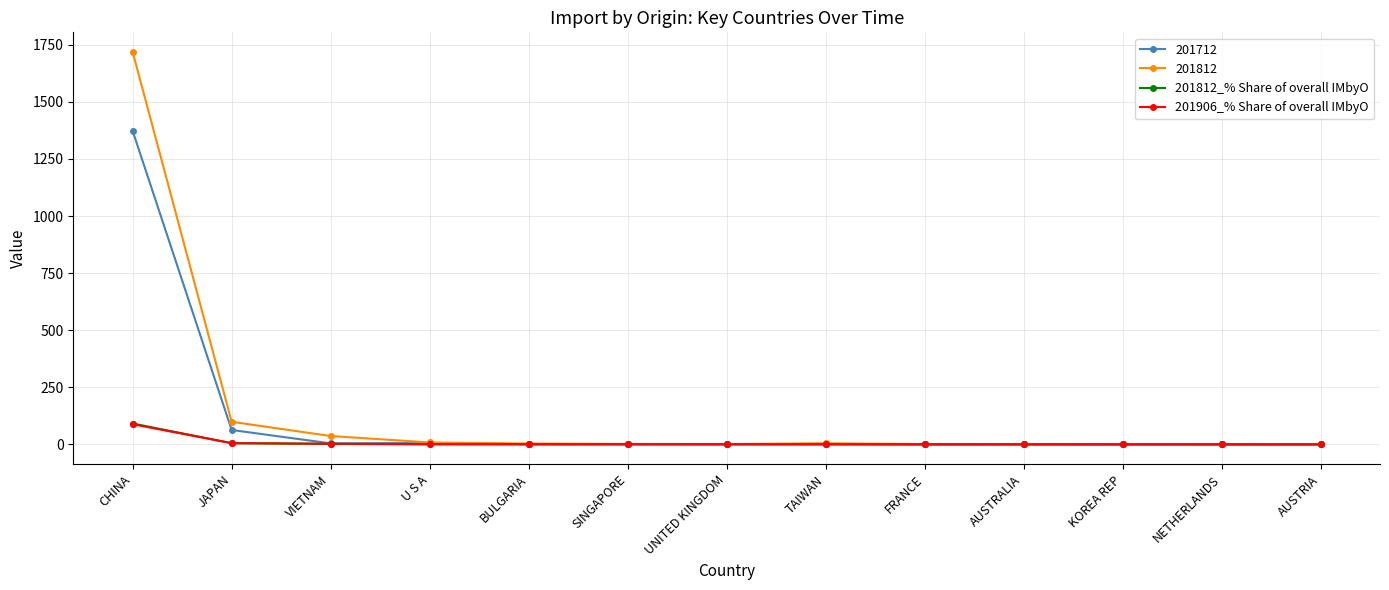

What is the label of the 12th point from the right?

JAPAN